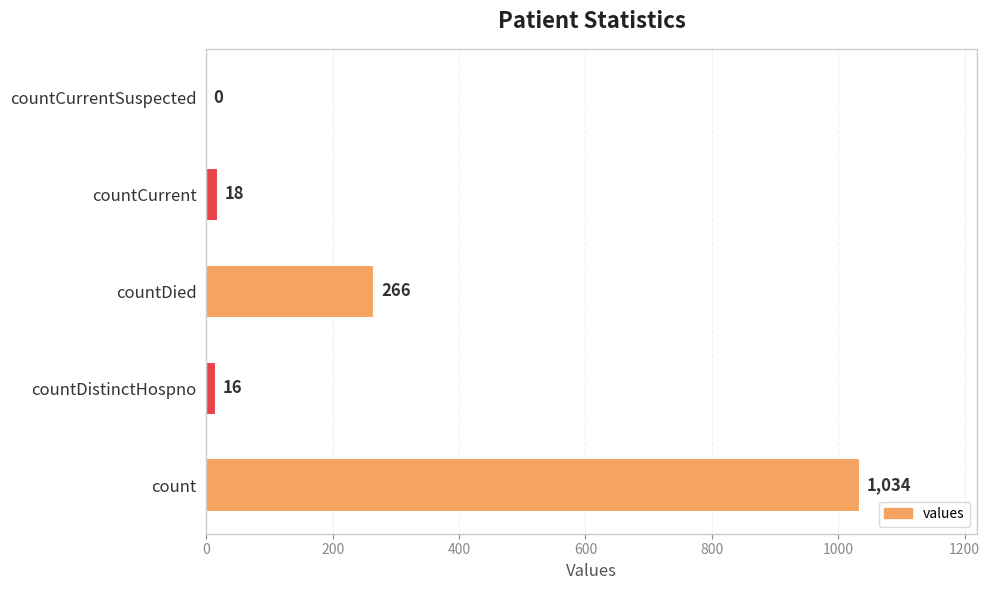

How many categories are shown in the chart?

5